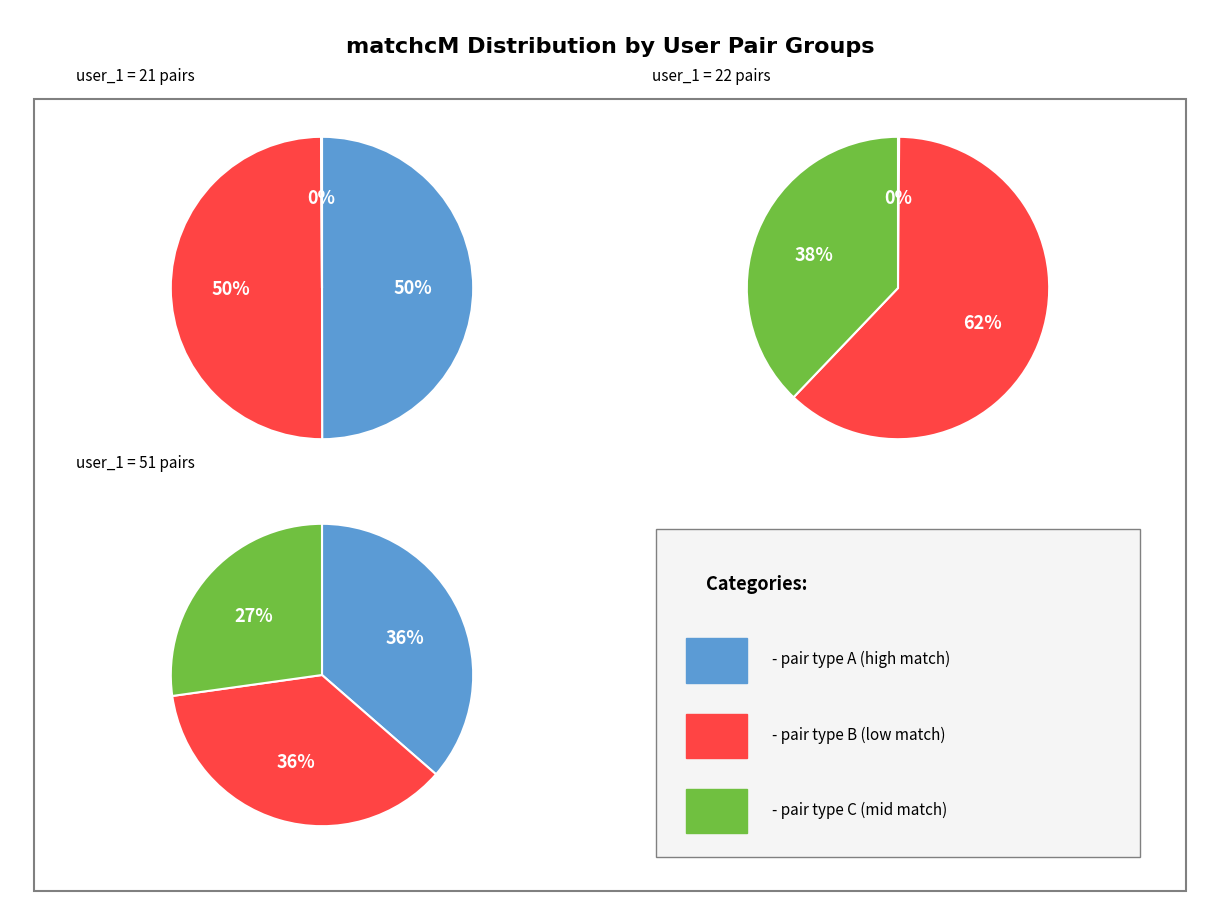

Is it true that 1 is 38% of the pie?

True